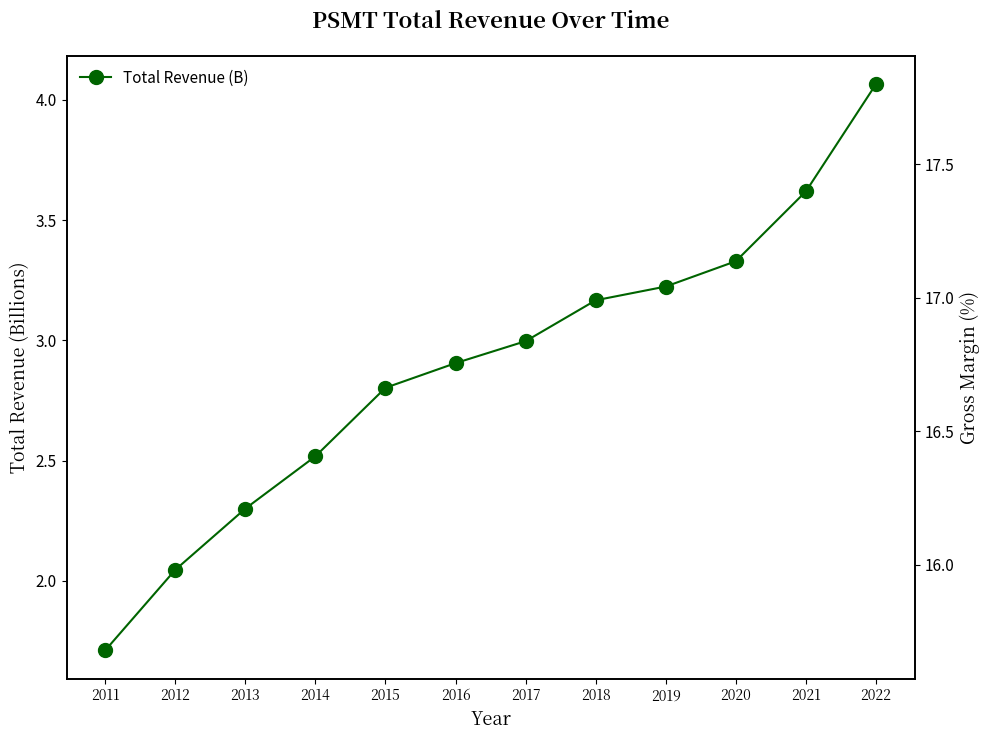

True or false: Gross Margin (%) and Total Revenue (B) cross at least once.

False